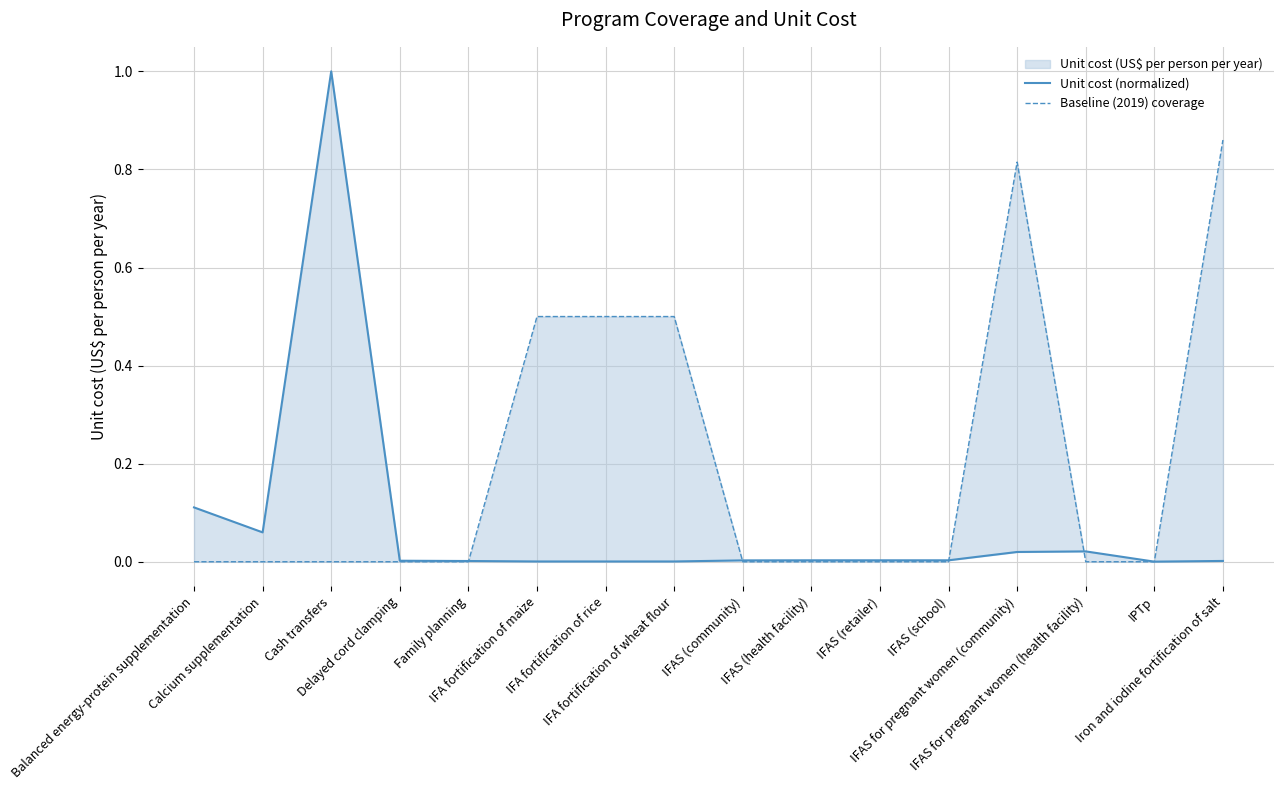

Does the chart display data point markers on the line(s)?

No